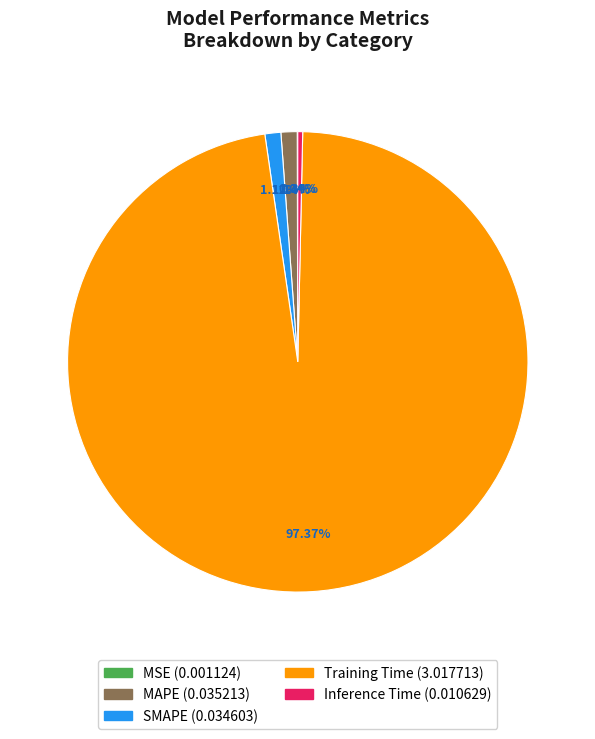

Is Inference Time the majority of the pie?

No